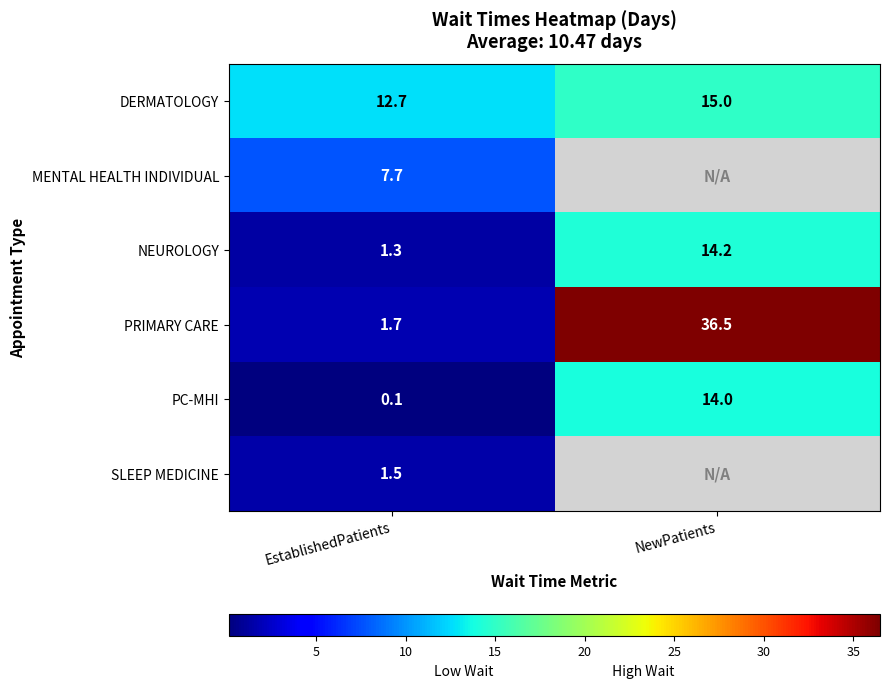

What is the highest value of the PC-MHI series?

14.0